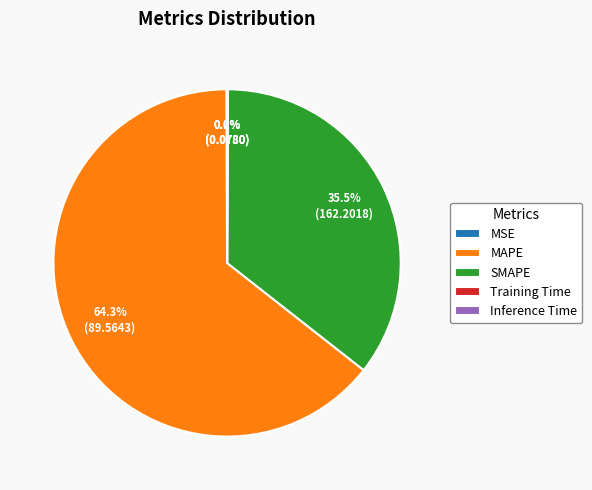

What is the majority slice?

MAPE